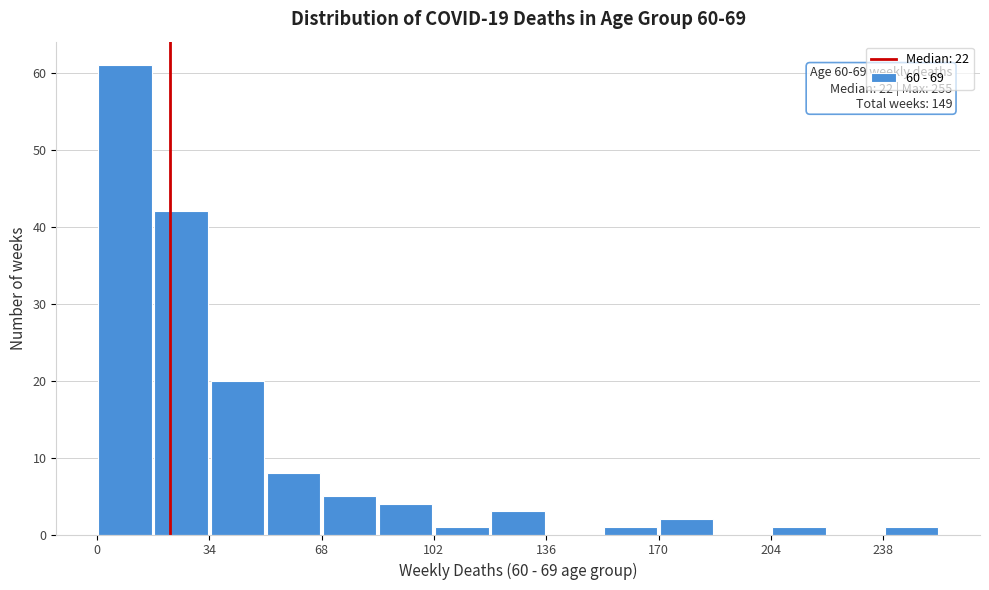

Read against the x-axis, roughly where is the centre of the tallest bar?

10